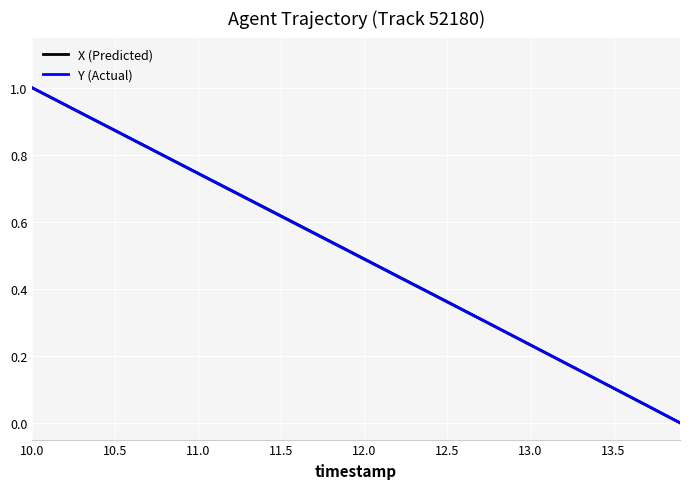

How many lines are shown in the chart?

2